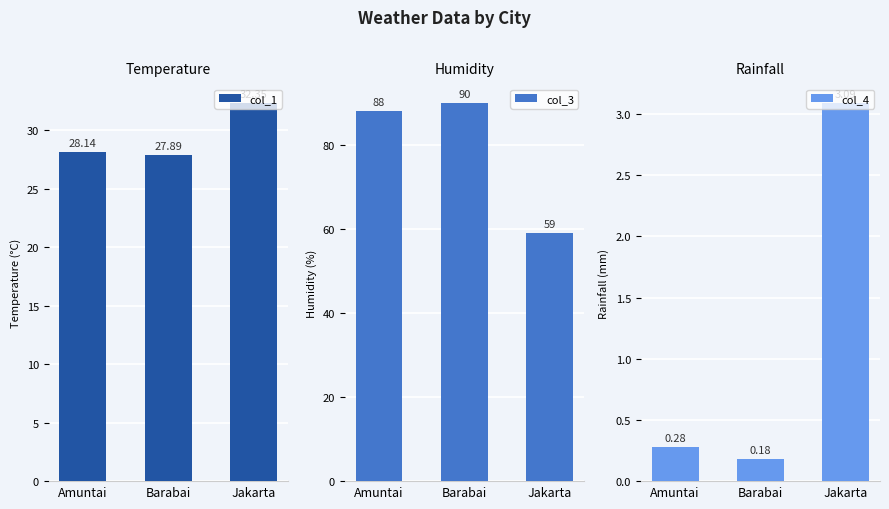

Reading right to left, list all the values displayed in this chart.

col_1: 32.4	27.9	28.1
col_3: 59.0	90.0	88.0
col_4: 3.1	0.2	0.3